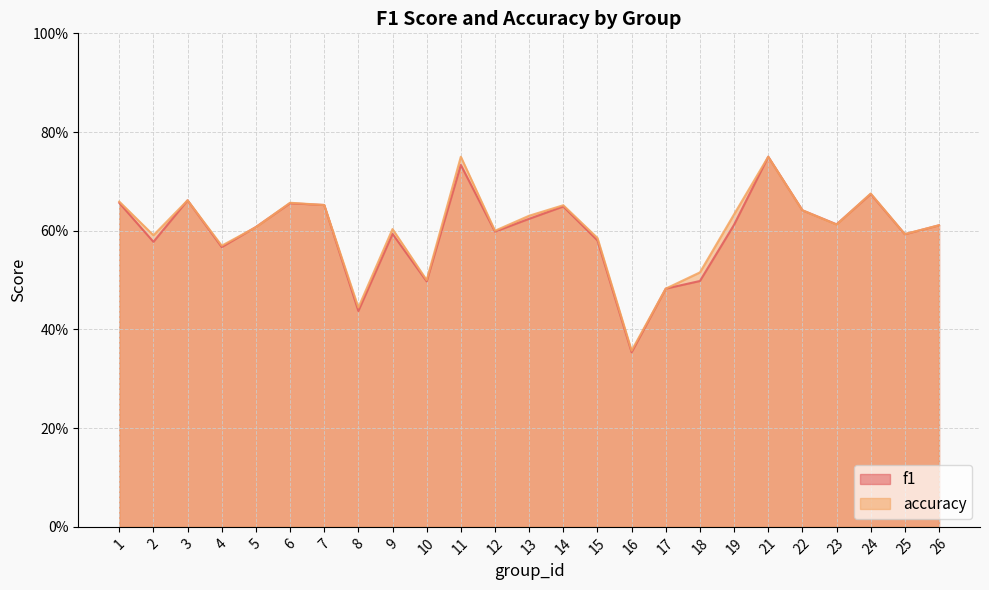

Reading left to right, what are all the values shown in this chart?

f1: 0.7	0.6	0.7	0.6	0.6	0.7	0.7	0.4	0.6	0.5	0.7	0.6	0.6	0.6	0.6	0.4	0.5	0.5	0.6	0.8	0.6	0.6	0.7	0.6	0.6
accuracy: 0.7	0.6	0.7	0.6	0.6	0.7	0.7	0.4	0.6	0.5	0.8	0.6	0.6	0.7	0.6	0.4	0.5	0.5	0.6	0.8	0.6	0.6	0.7	0.6	0.6